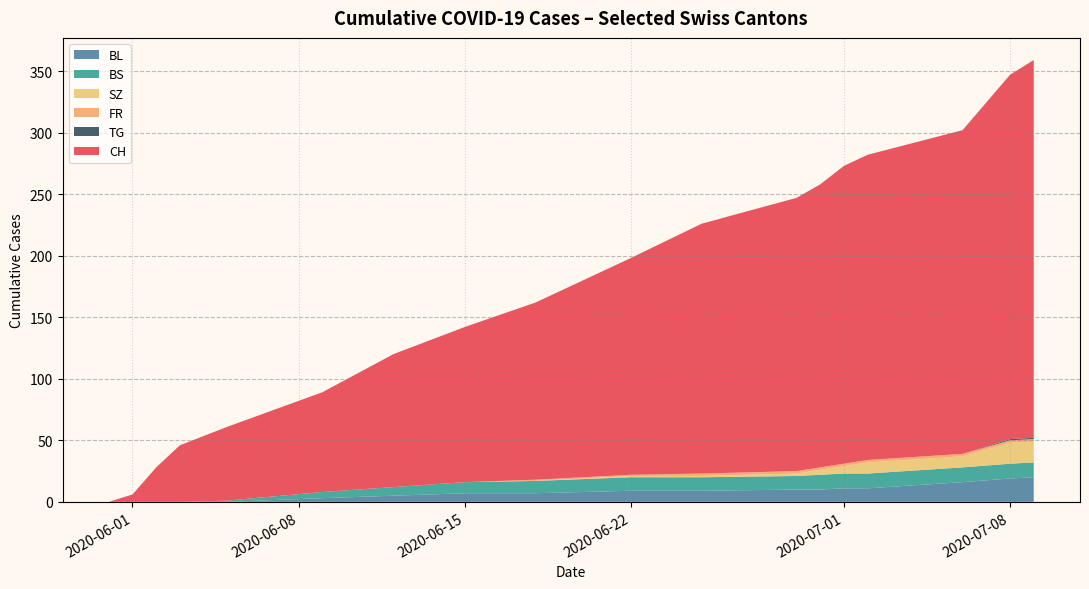

What is the maximum value for BL?

20